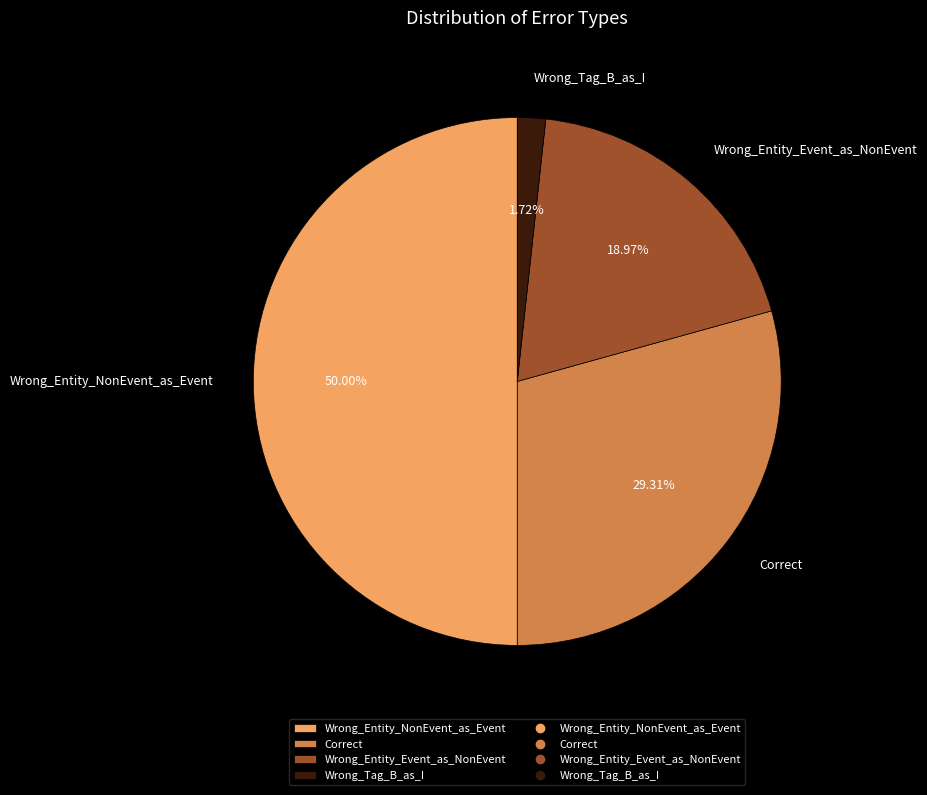

What percentage is the Wrong_Entity_Event_as_NonEvent slice, to the nearest percent?

19%